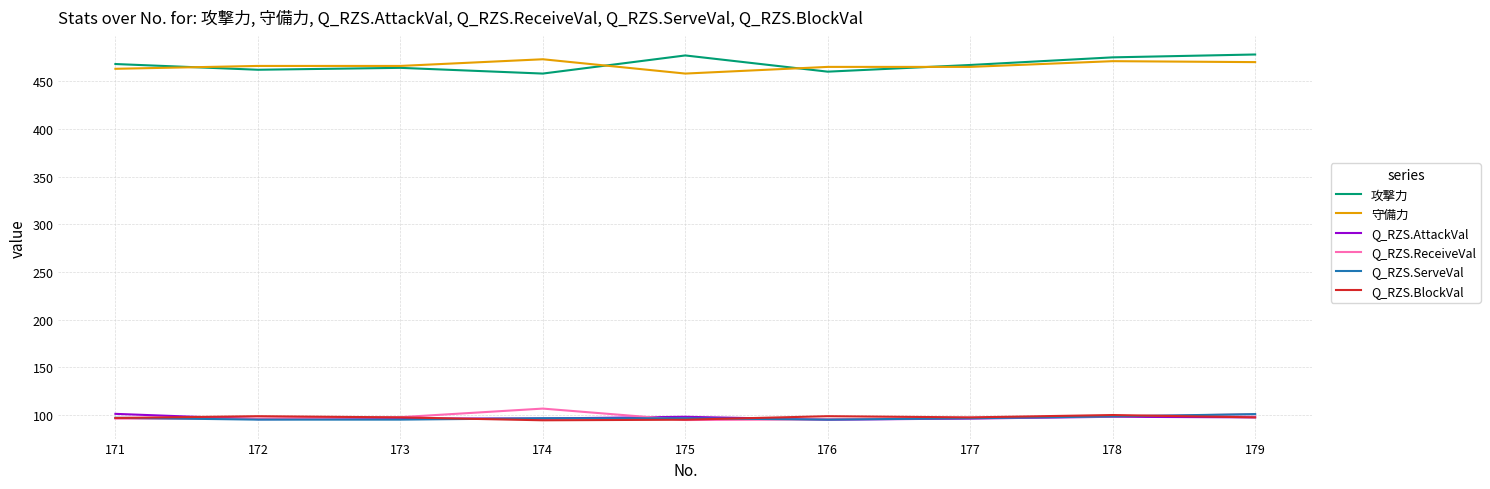

Read the Q_RZS.ReceiveVal value at 175.

94.8